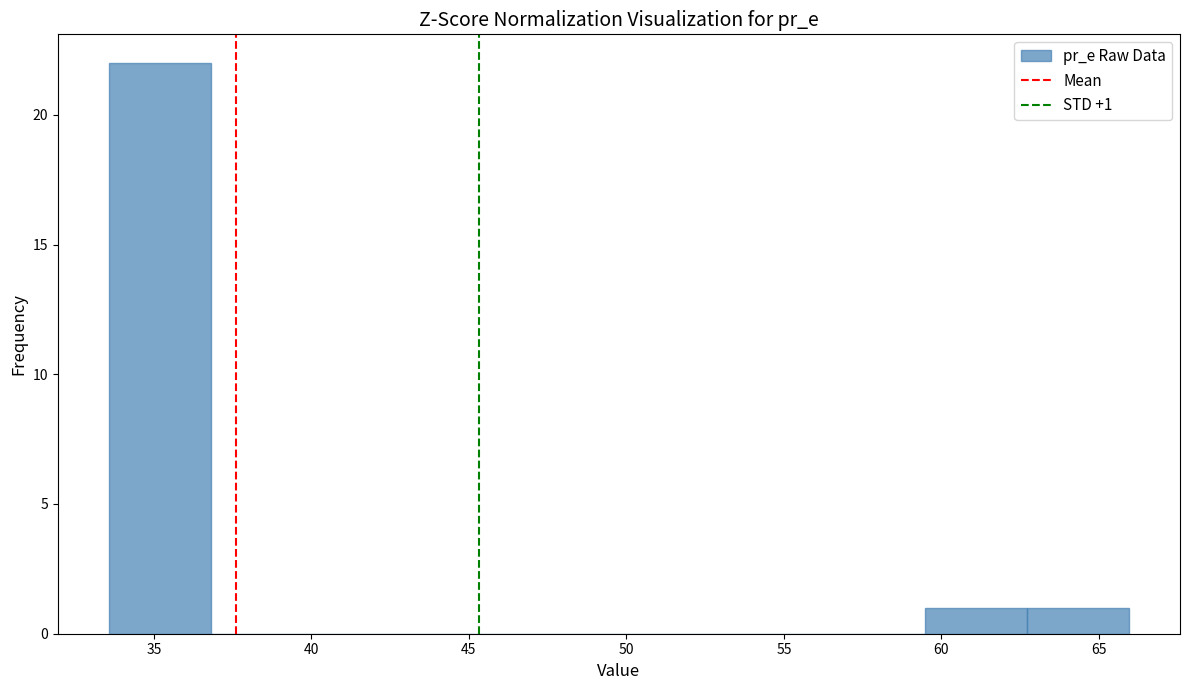

Over which range of the x-axis is the bar tallest?

33.5 to 37.0